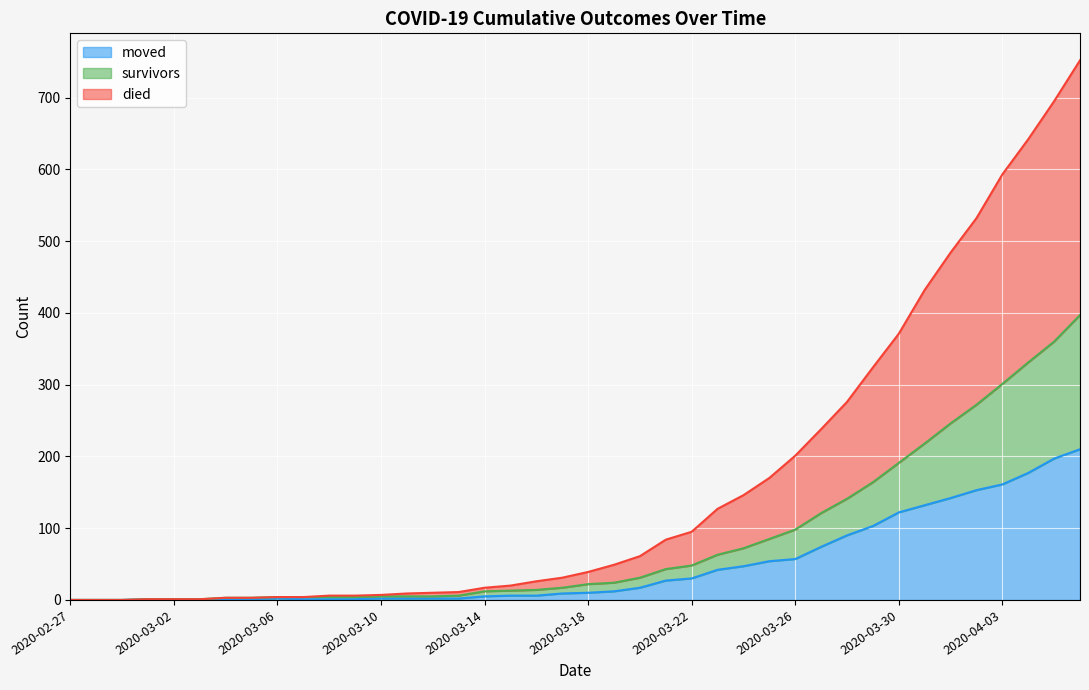

What are all the series names shown in the legend?

moved, survivors, died